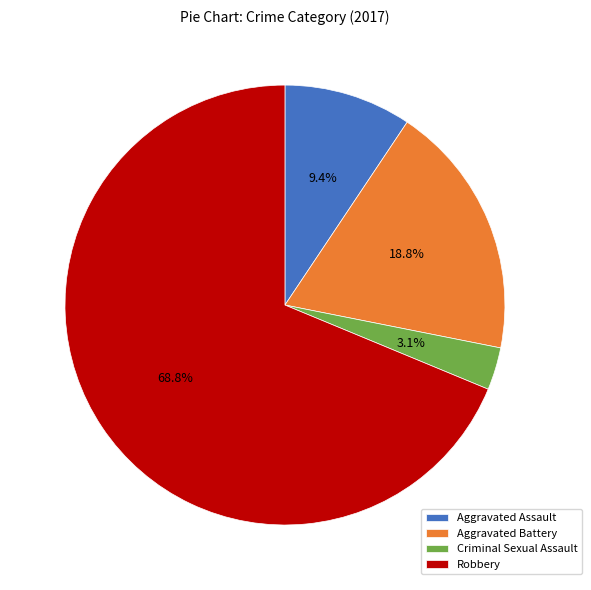

Which category accounts for the majority?

Robbery